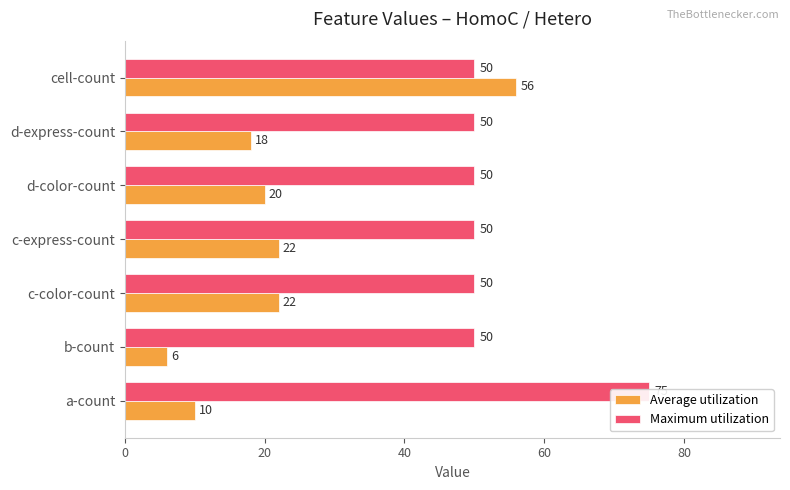

How many data points does each series have?

7